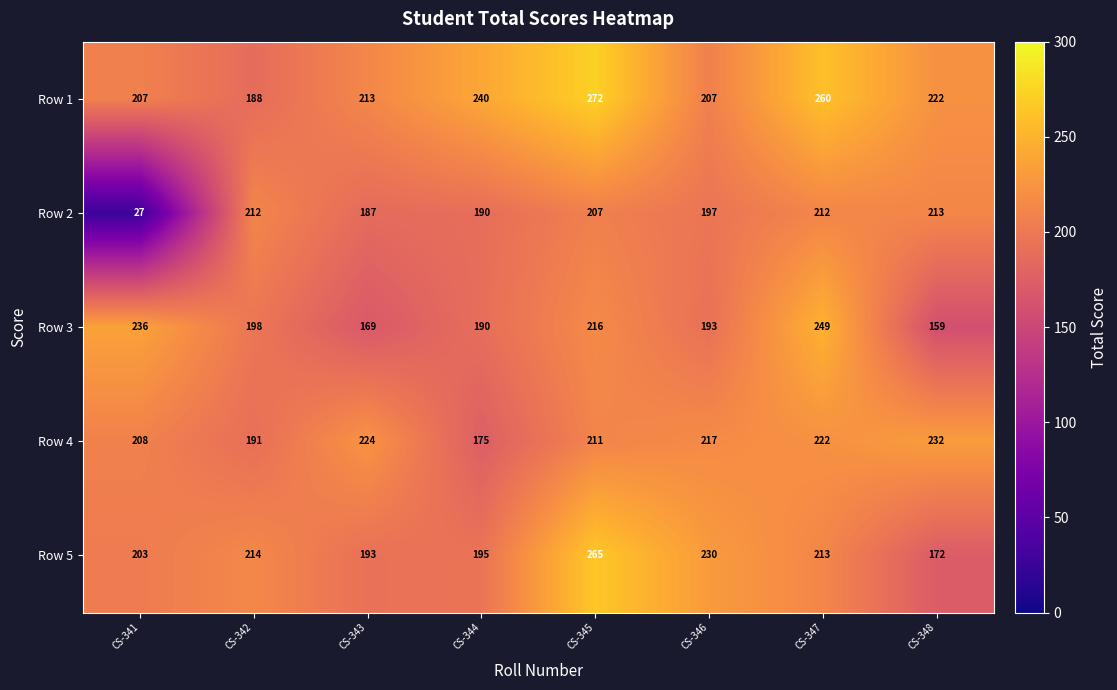

What is the difference between the Row 3 values at CS-342 and CS-347?

51